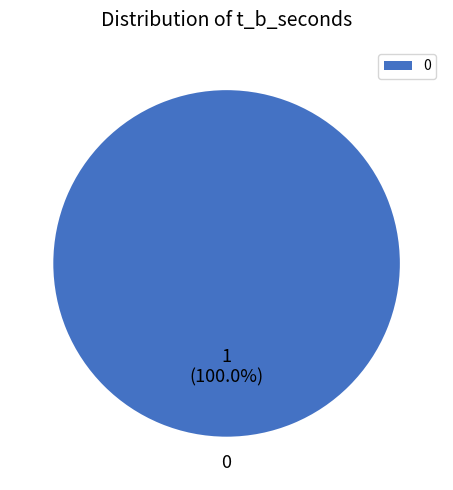

Does 0 represent more than half of the total?

Yes